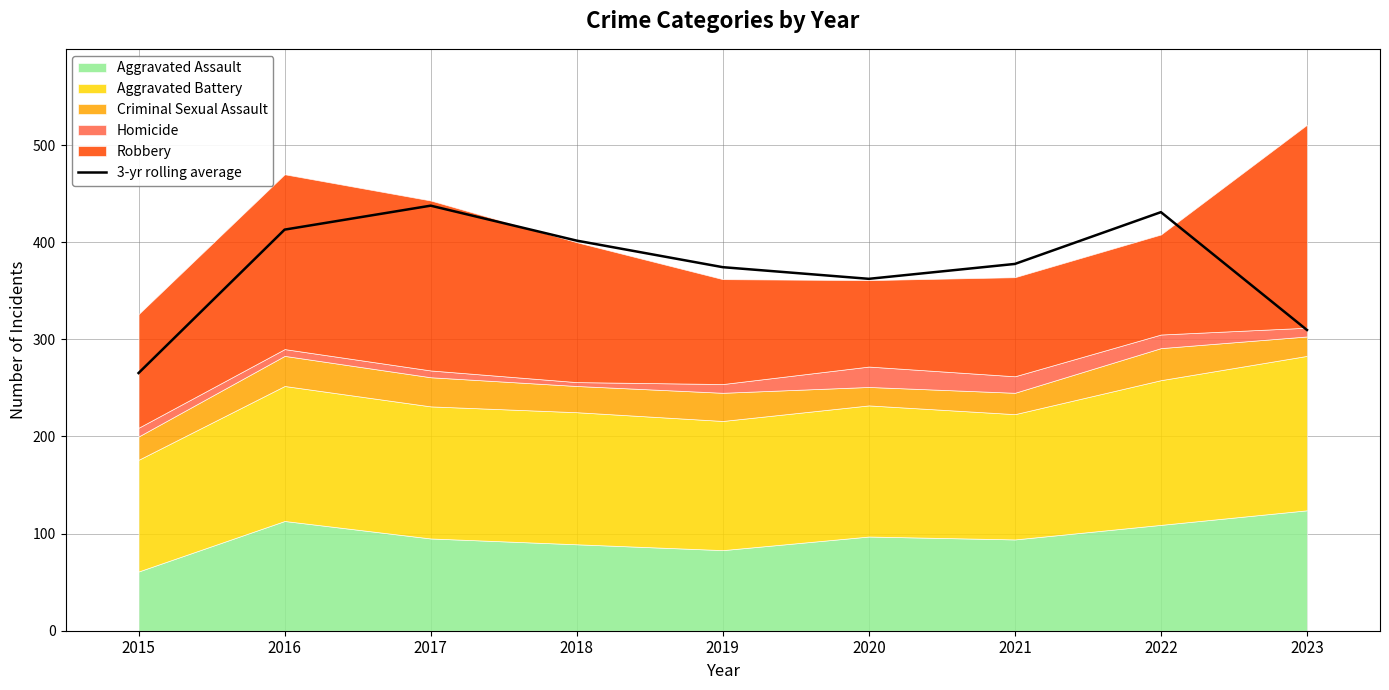

What is the highest value of the 3-yr rolling average series?

437.7